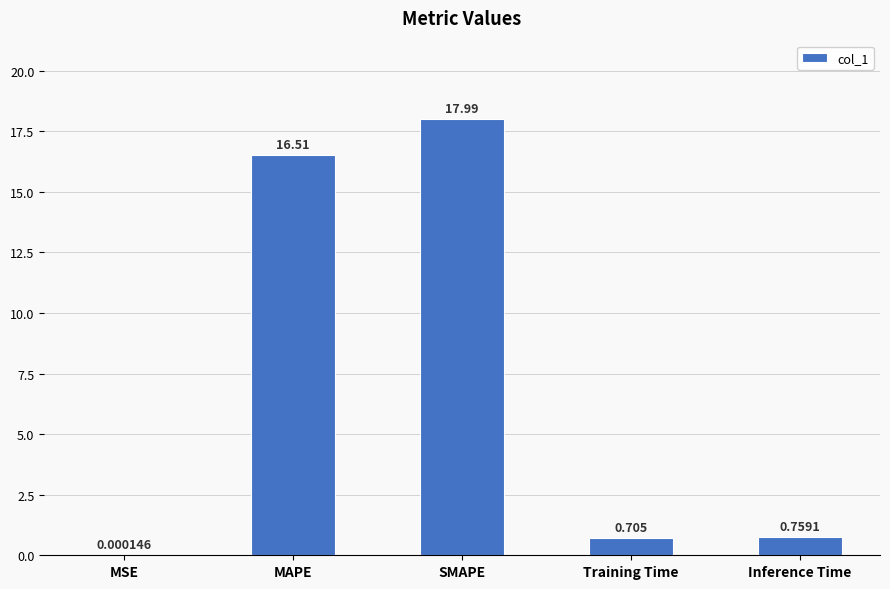

How many distinct data groups are displayed?

1